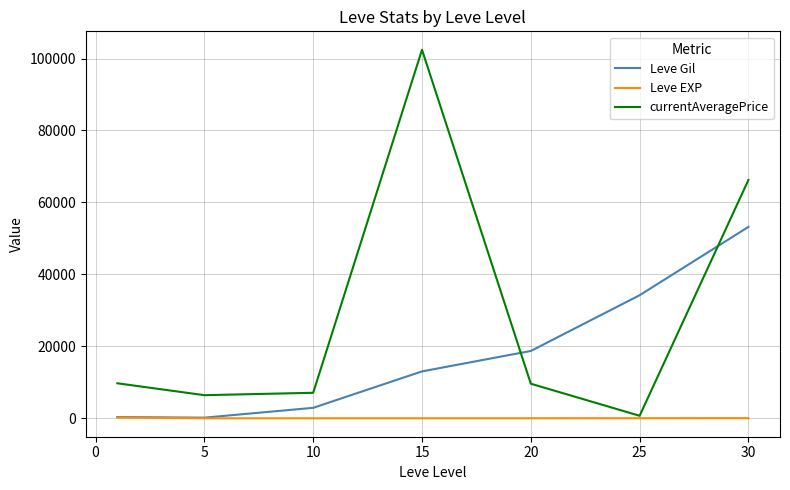

Which series has the widest spread of values?

currentAveragePrice